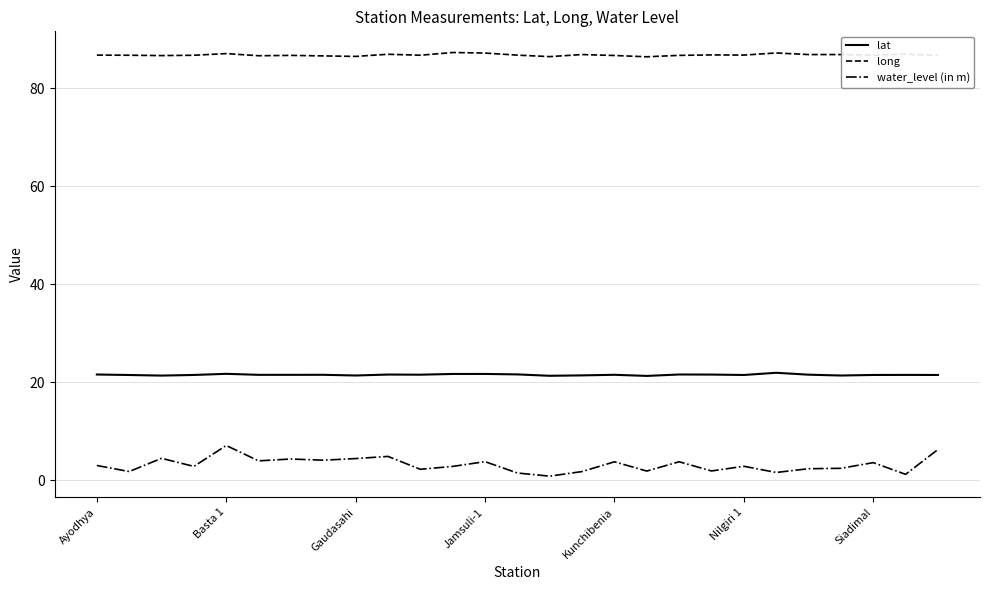

Which series has the largest range (max minus min)?

water_level (in m)